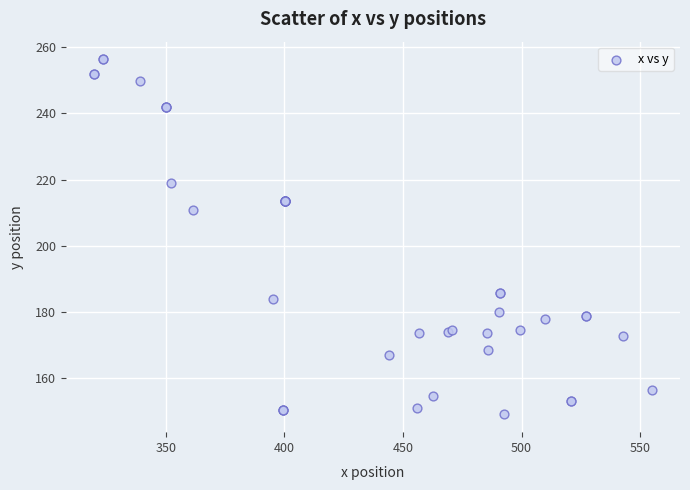

What Y value in the scatter plot is closest to 202?

210.7